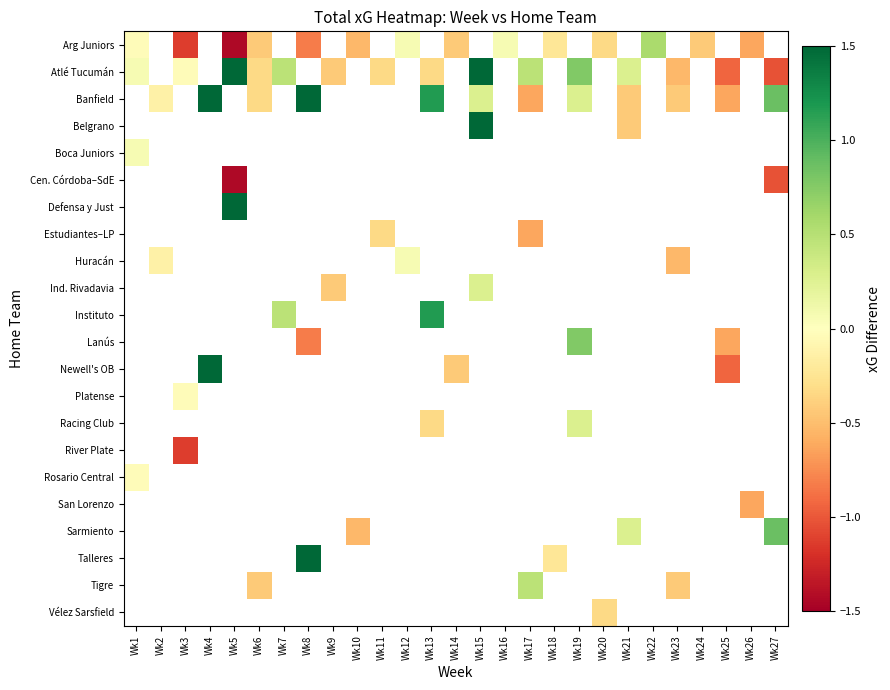

Count the number of data series in this chart.

22